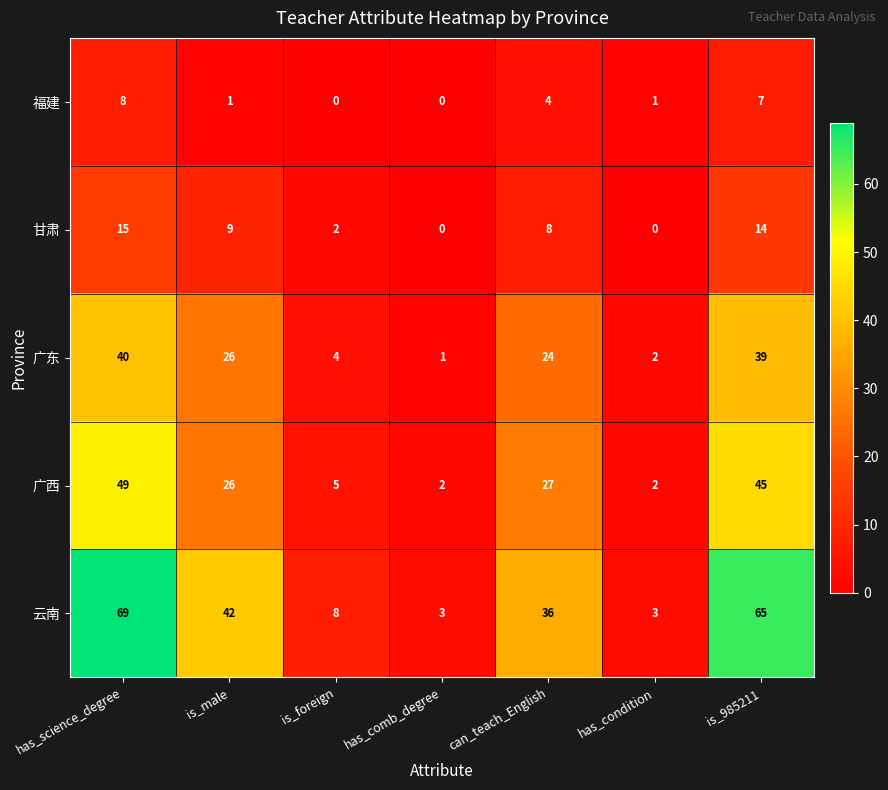

At which category does the chart reach its peak across all series?

has_science_degree